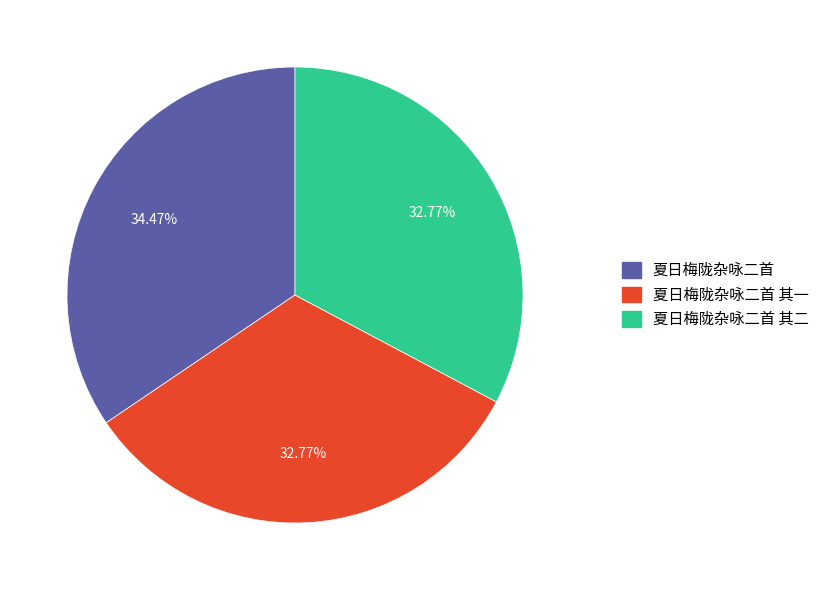

Is it true that 夏日梅陇杂咏二首 其一 is 33% of the pie?

True